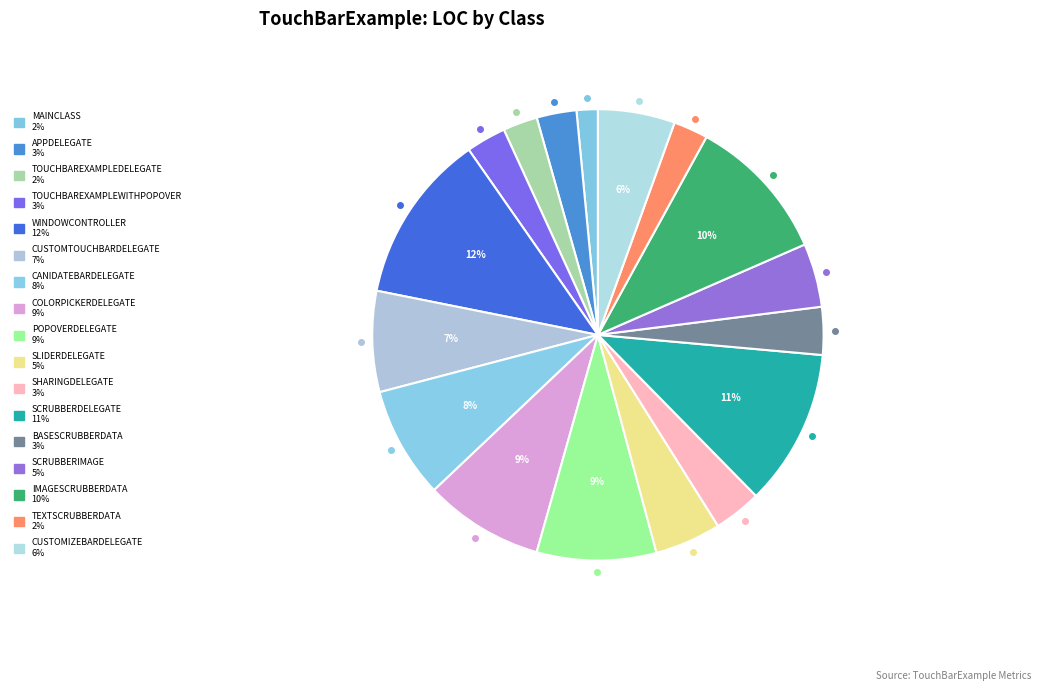

What is the largest slice in the pie chart?

WindowController